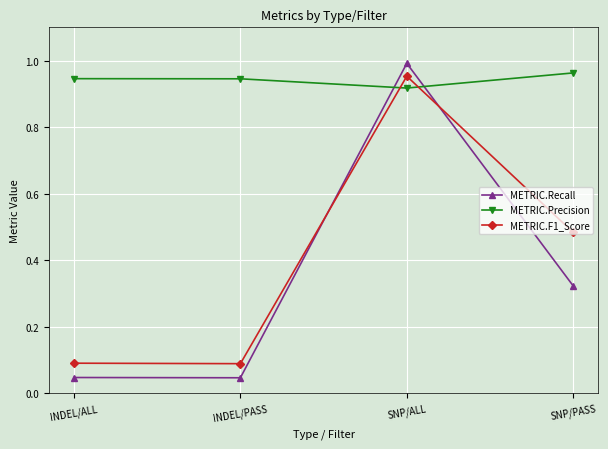

How many lines are shown in the chart?

3